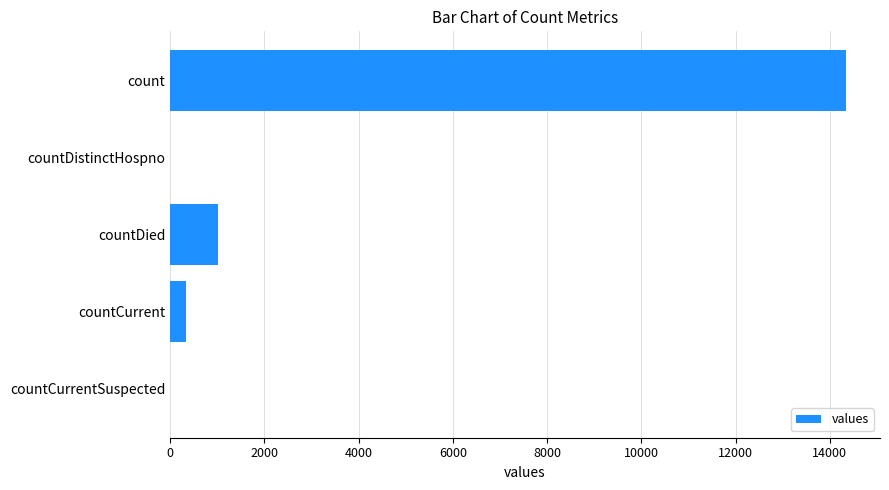

True or false: the data shows 8351 at countCurrentSuspected.

False